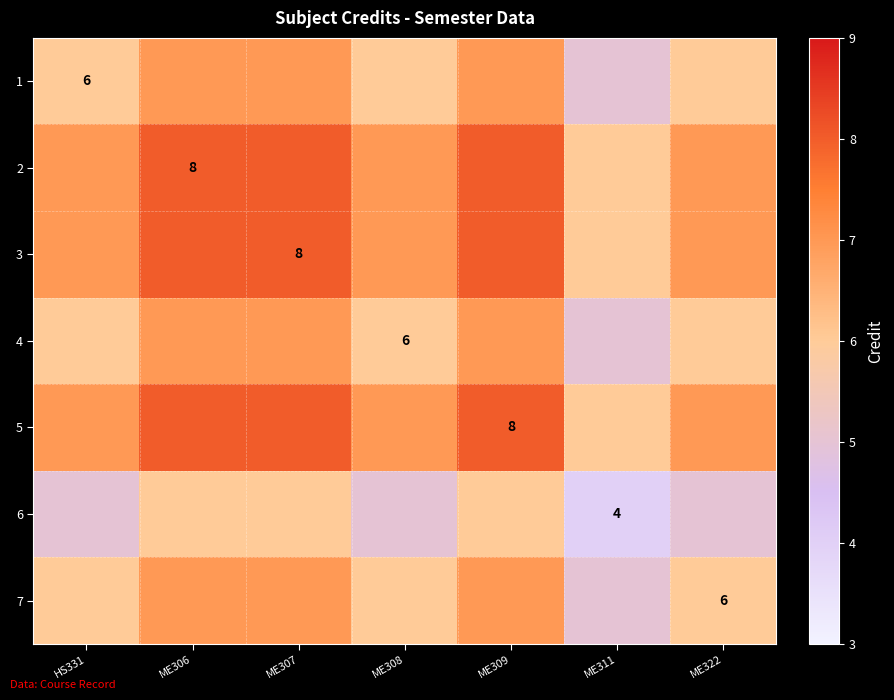

The 5 series shows 8 at ME309. True or false?

True